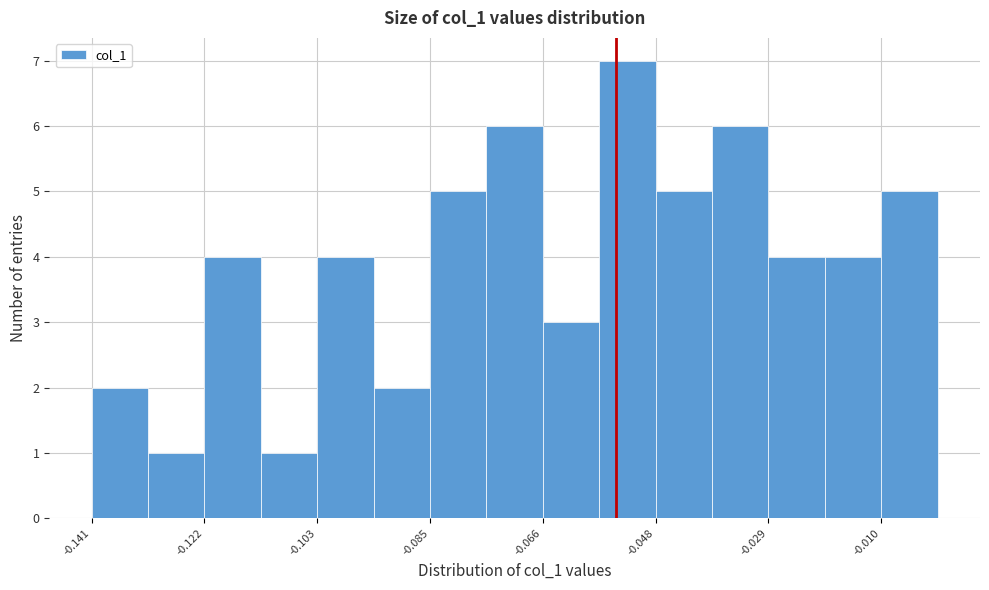

How tall is the bar that spans -0.140 to -0.132 on the x-axis? Neither the bar edges nor the heights are printed on the chart, so give them approximately, as read against the axes.

2